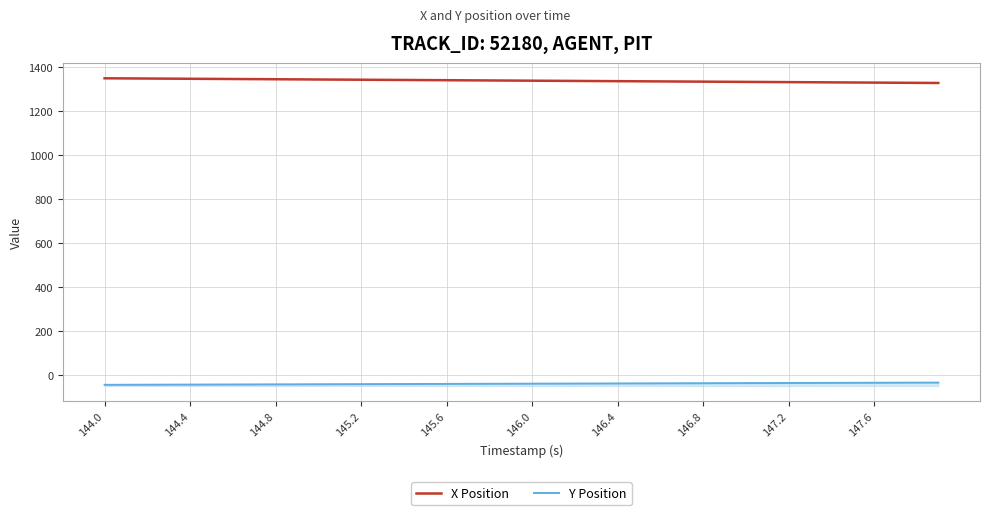

What is the smallest value displayed?

-46.0